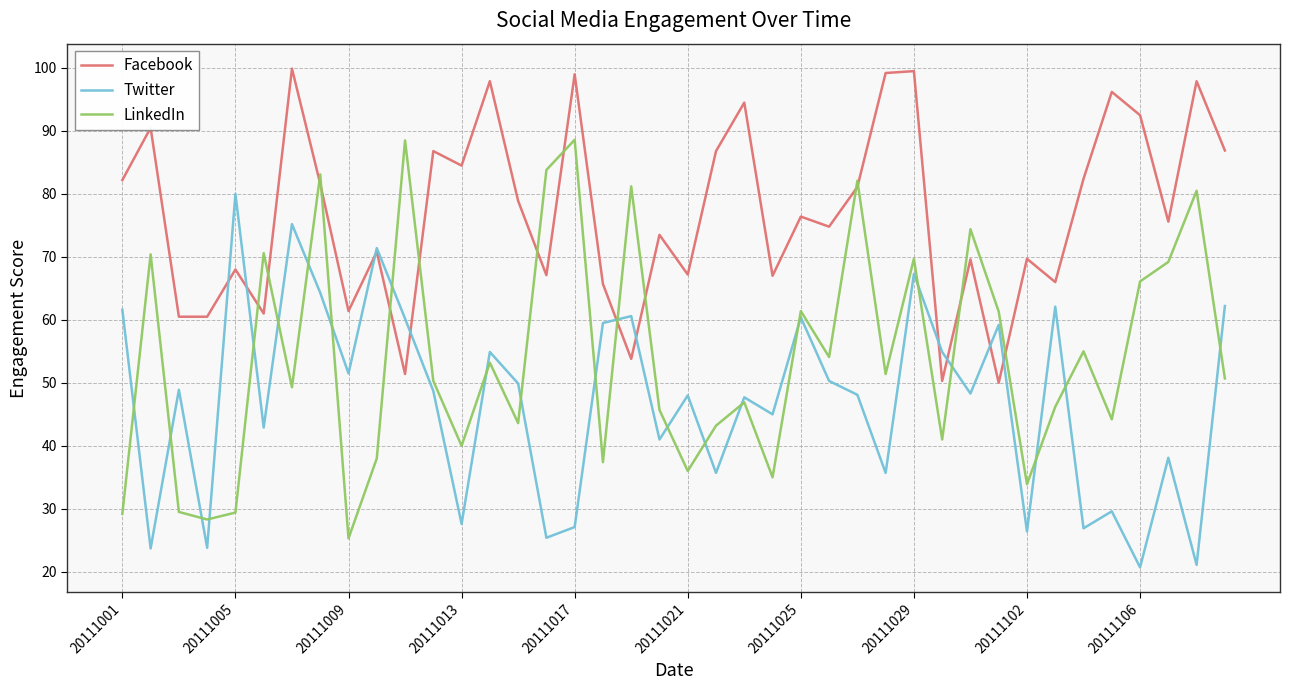

List the series in order of their overall mean, highest first.

Facebook, LinkedIn, Twitter